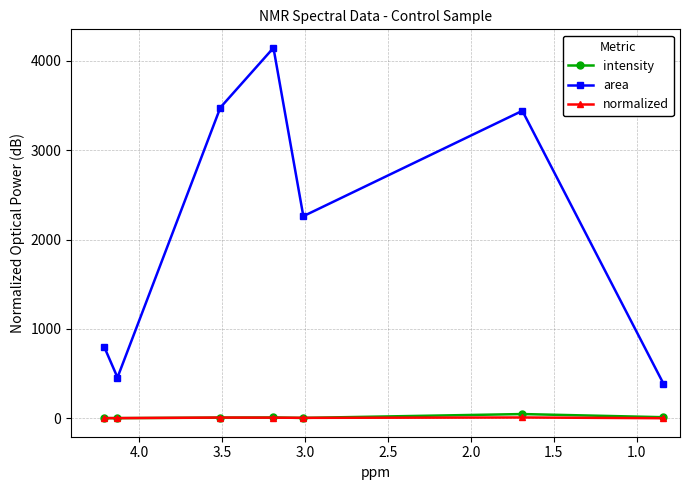

What is the difference between the second highest and minimum values in the intensity series?

10.4